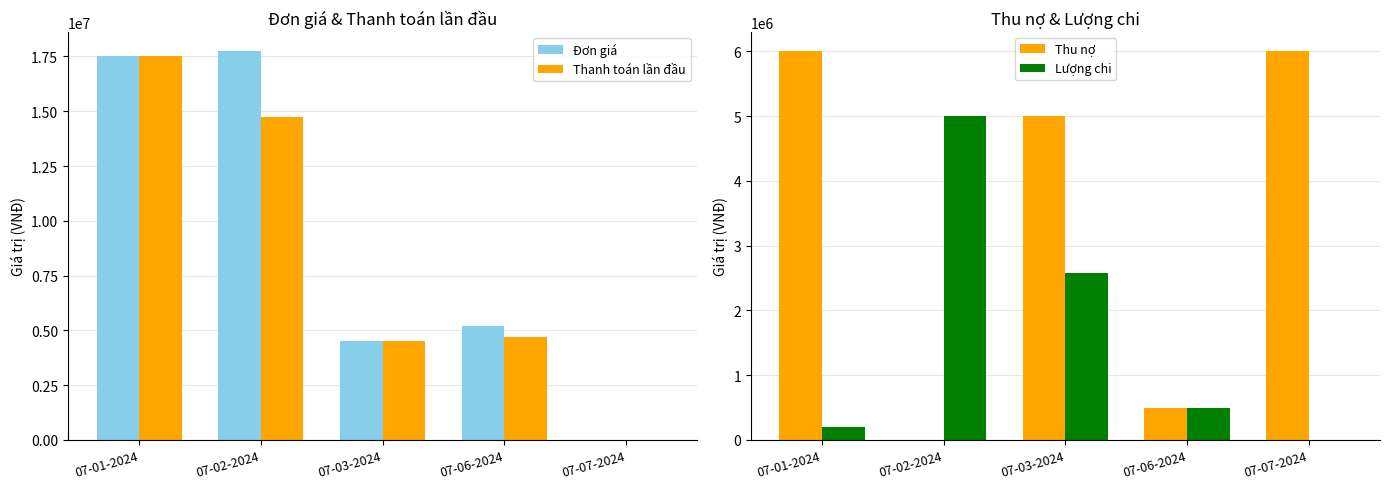

Where does the Lượng chi series first go above 500000?

07-02-2024